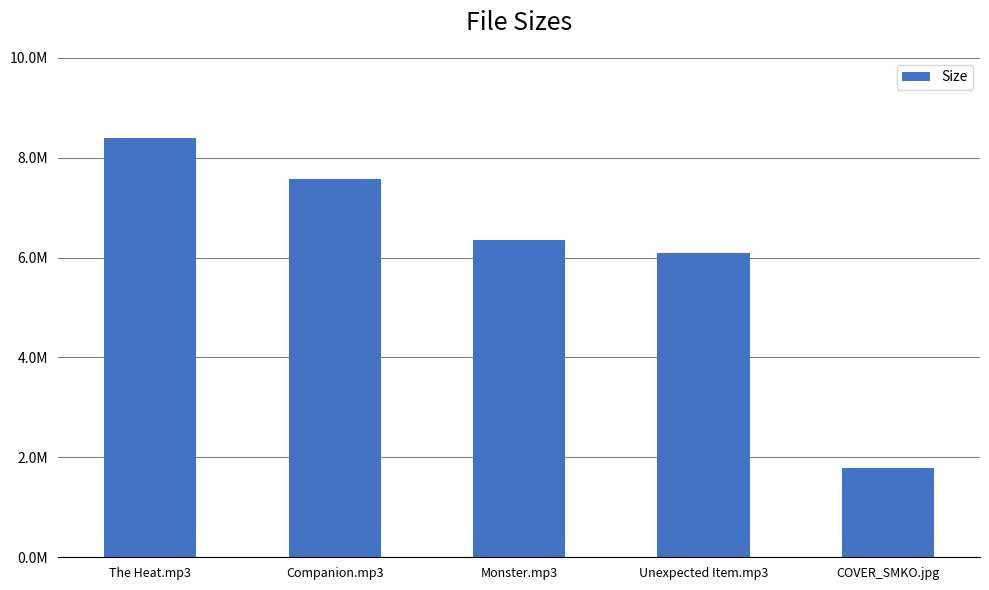

Rank the categories by value from lowest to highest.

COVER_SMKO.jpg, Unexpected Item.mp3, Monster.mp3, Companion.mp3, The Heat.mp3